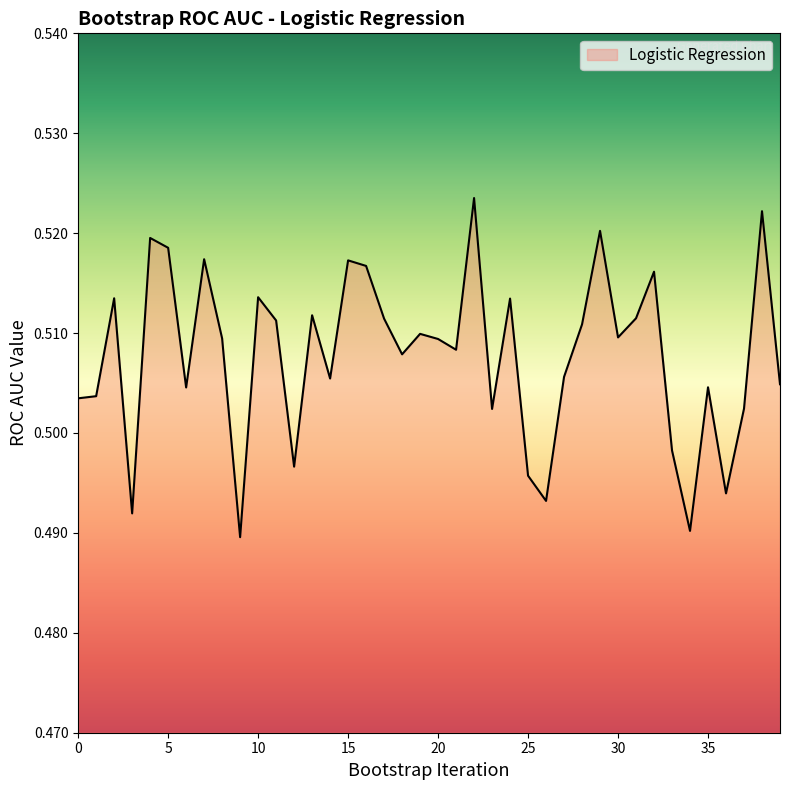

Does the chart have visible grid lines?

No